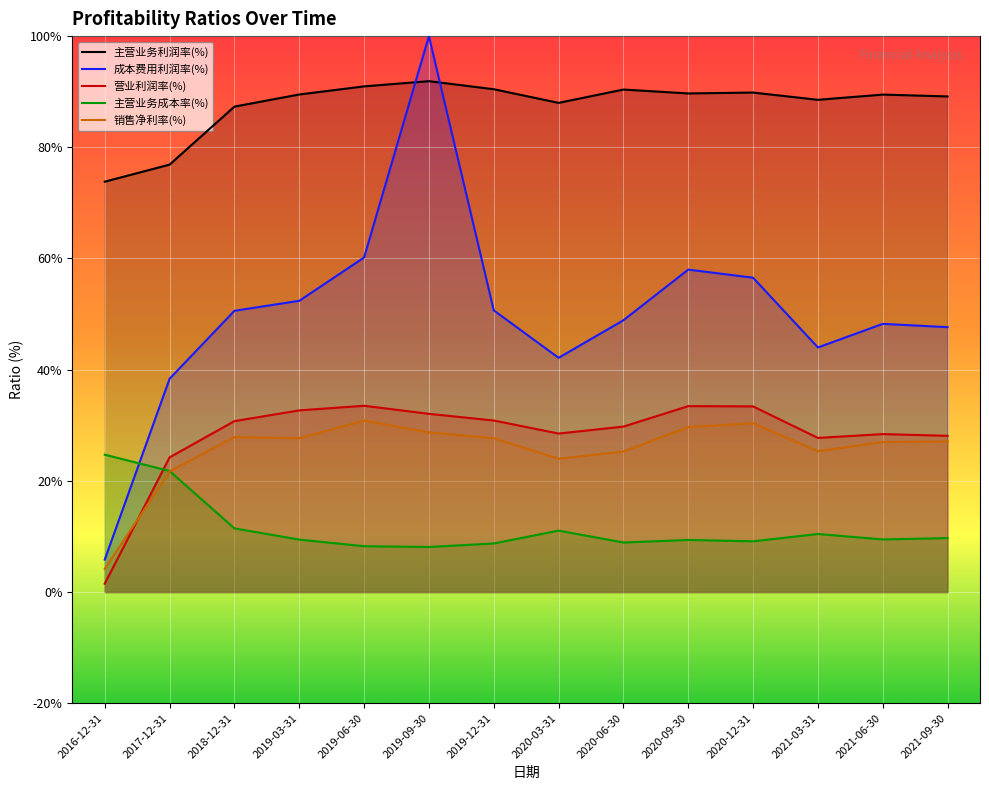

Rank the categories by 主营业务利润率(%) value from lowest to highest.

2016-12-31, 2017-12-31, 2018-12-31, 2020-03-31, 2021-03-31, 2021-09-30, 2021-06-30, 2019-03-31, 2020-09-30, 2020-12-31, 2020-06-30, 2019-12-31, 2019-06-30, 2019-09-30